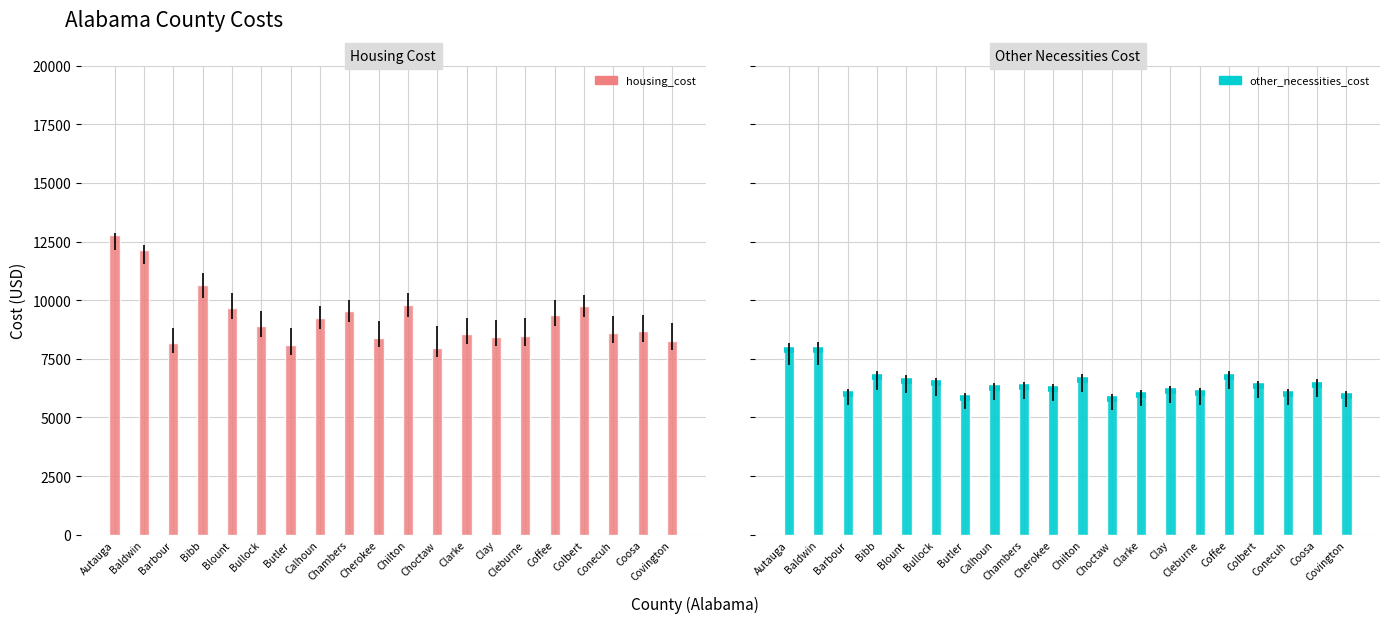

How many values in the housing_cost series exceed 8890?

10